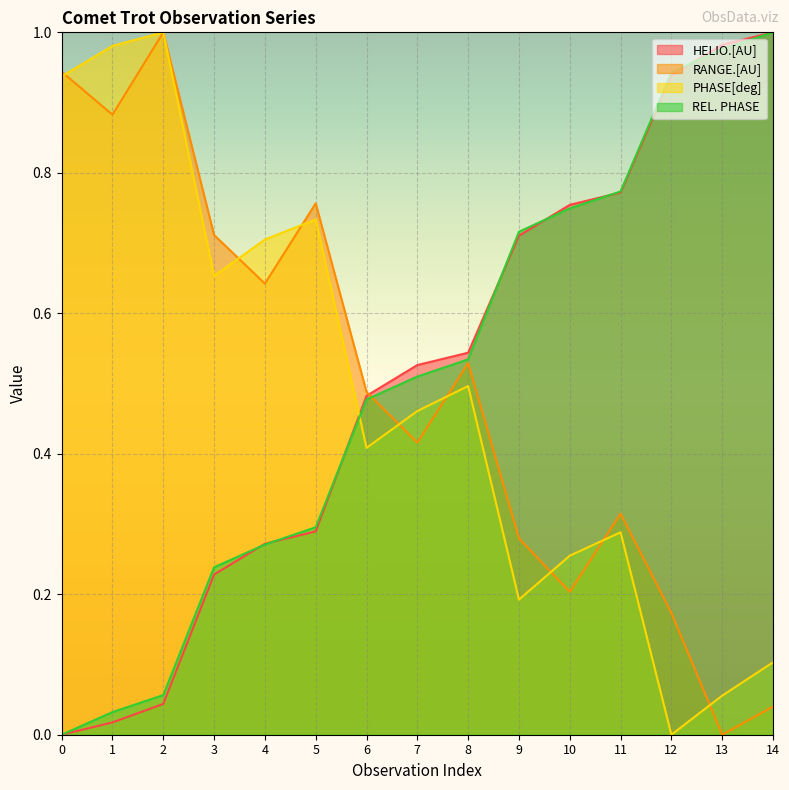

What is the sum of all REL. PHASE values?

7.6